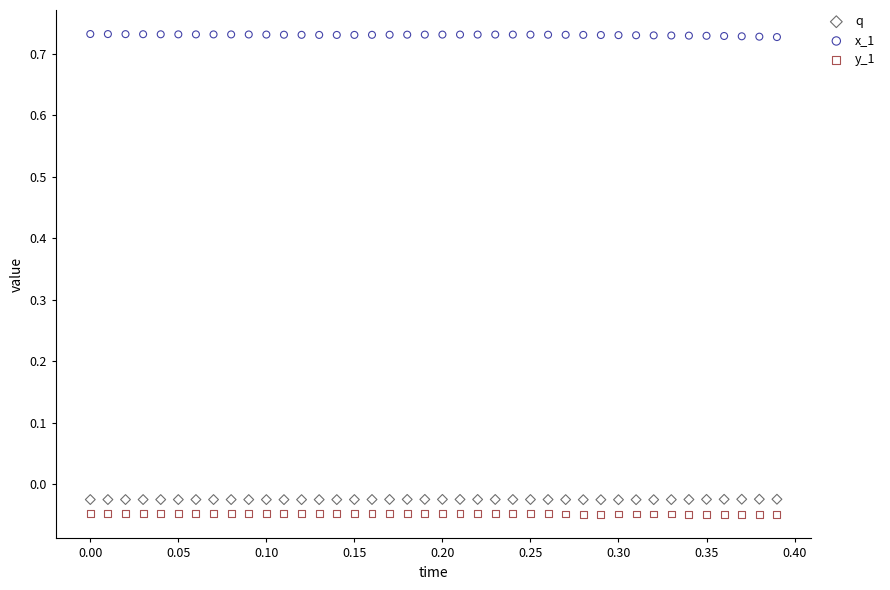

Across all data points, what is the range of Y values (max minus min)?

0.8